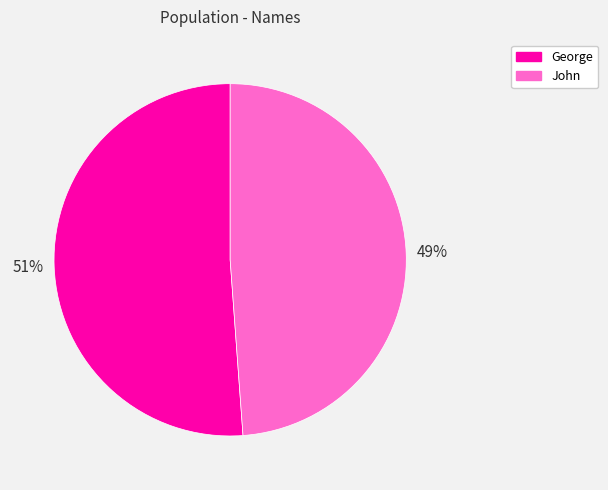

Is there any slice that represents more than half of the pie?

Yes